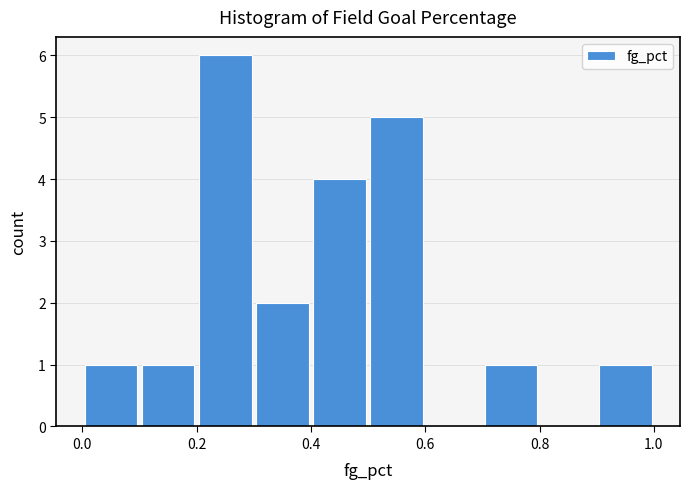

How tall is the bar that spans 0.1 to 0.2 on the x-axis? The values are not printed on the chart, so give them approximately, as read against the axis.

1